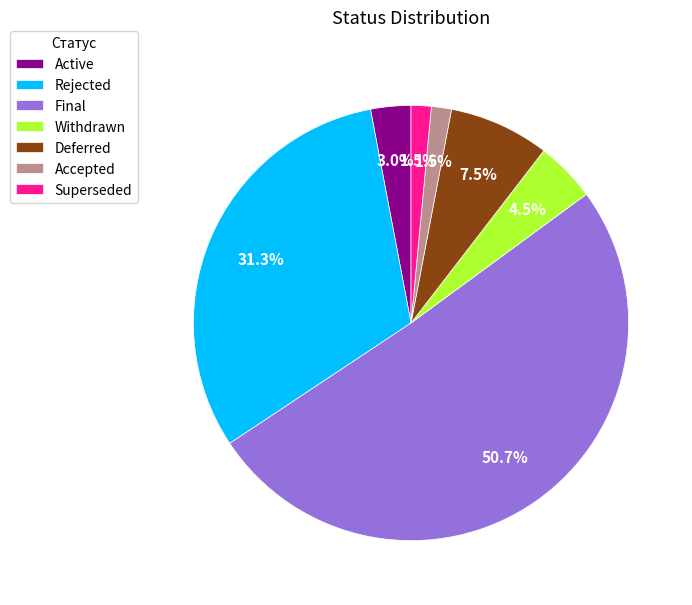

Which slice represents more than half of the pie?

Final